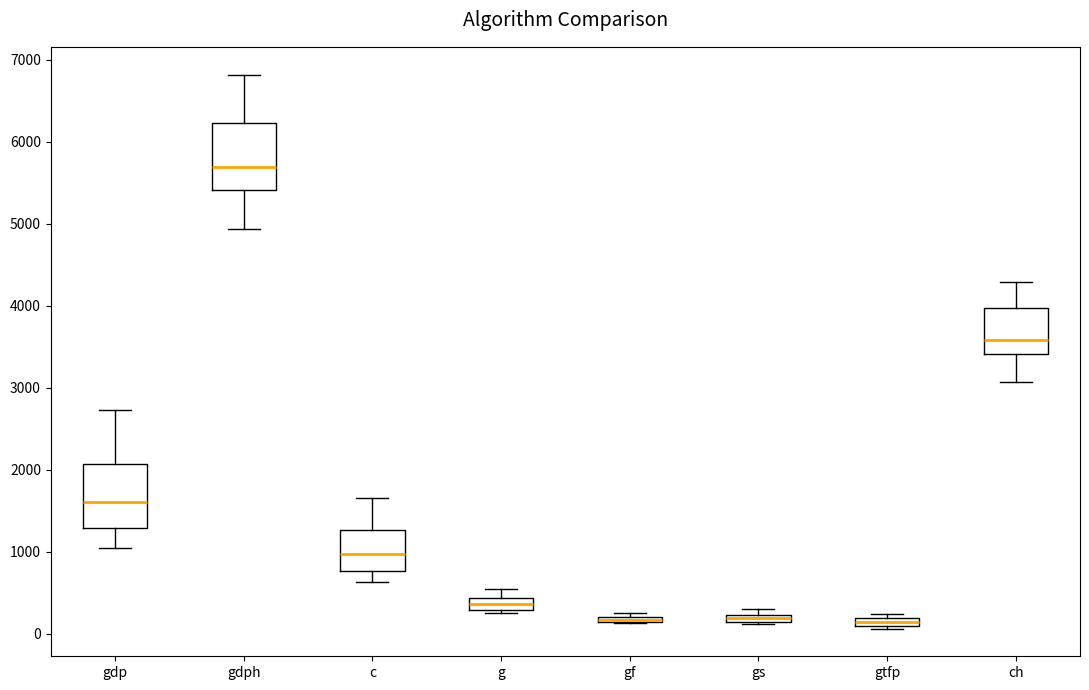

Where is the upper edge of the box for gtfp on the y-axis? The values are not printed on the chart, so give them approximately, as read against the axis.

200